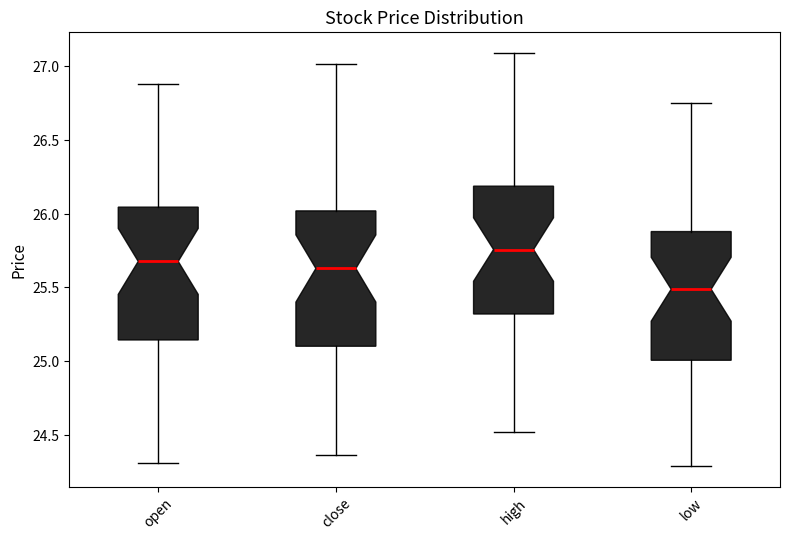

Where does the upper whisker of the box for low end on the y-axis? The values are not printed on the chart, so give them approximately, as read against the axis.

26.75